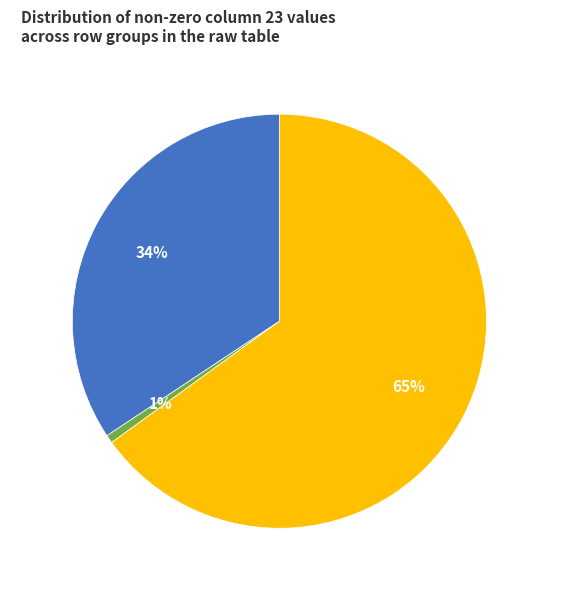

Between Row 8.0 and Row 13.0, which is larger?

Row 13.0